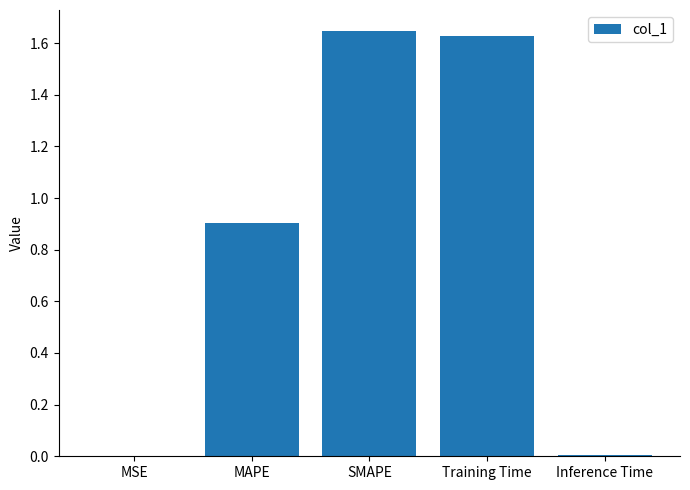

Count the number of data series in this chart.

1